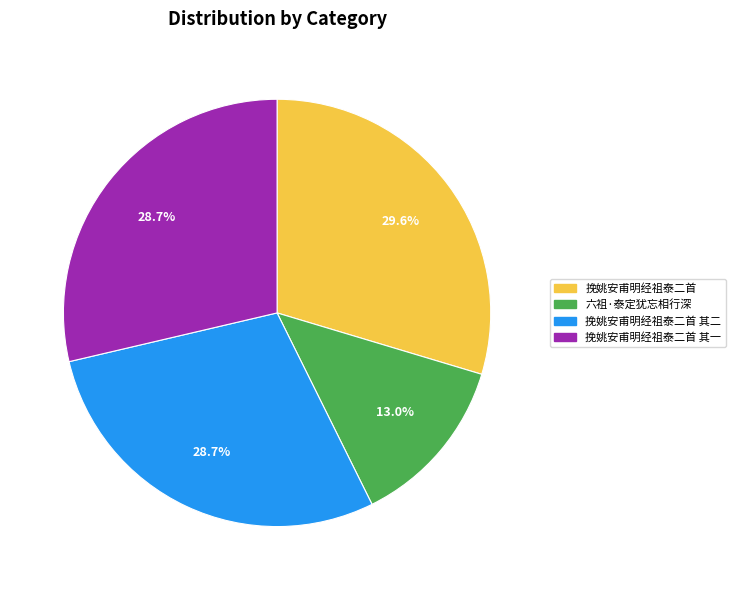

Is there any slice that represents more than half of the pie?

No